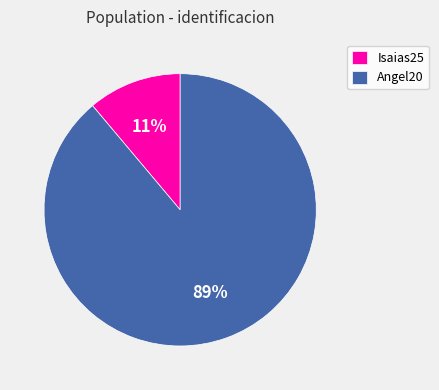

Rank the categories by value from highest to lowest.

Angel20, Isaias25